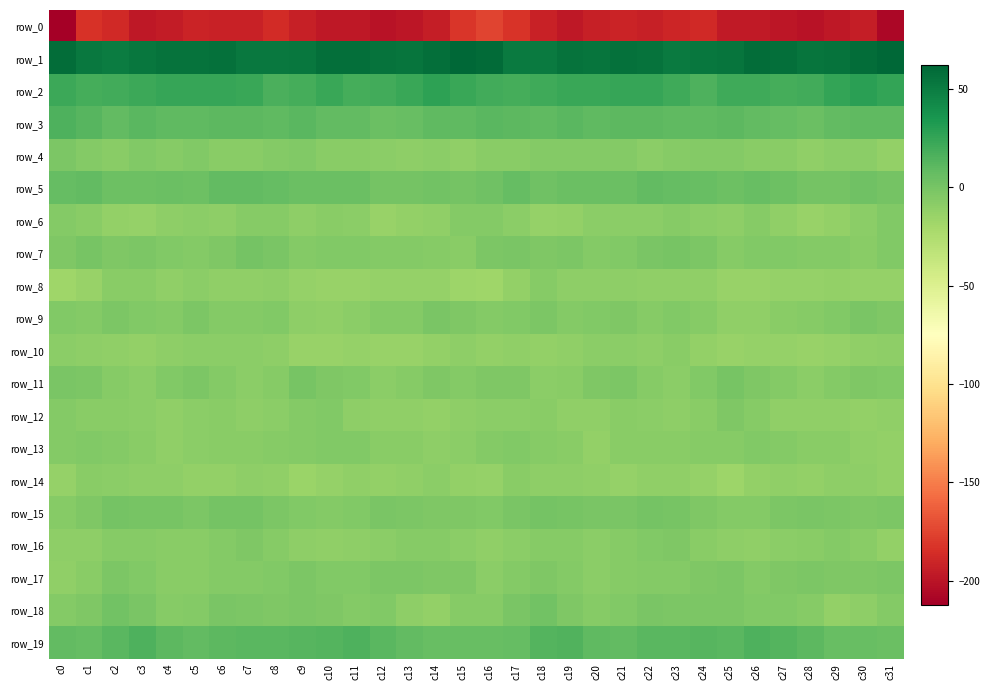

Rank the categories by row_14 value from highest to lowest.

c17, c1, c2, c14, c18, c19, c30, c3, c29, c4, c7, c20, c13, c23, c22, c11, c27, c8, c5, c28, c26, c12, c6, c31, c15, c21, c24, c0, c10, c16, c9, c25